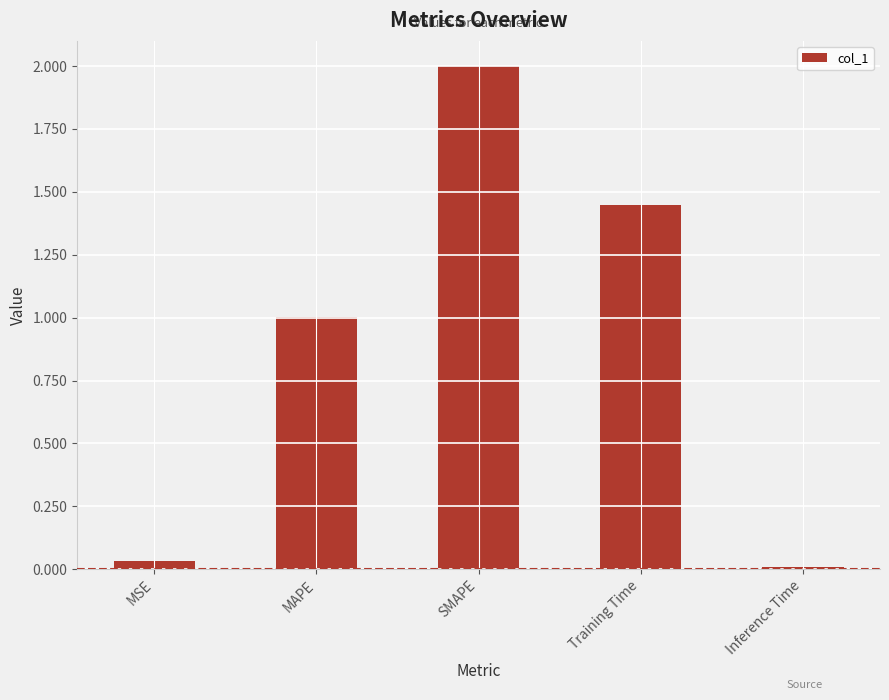

How many bars are there in total?

5